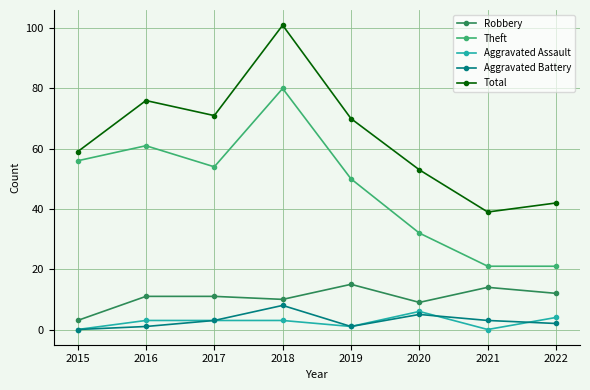

At which category is the sum across all series the highest?

2018